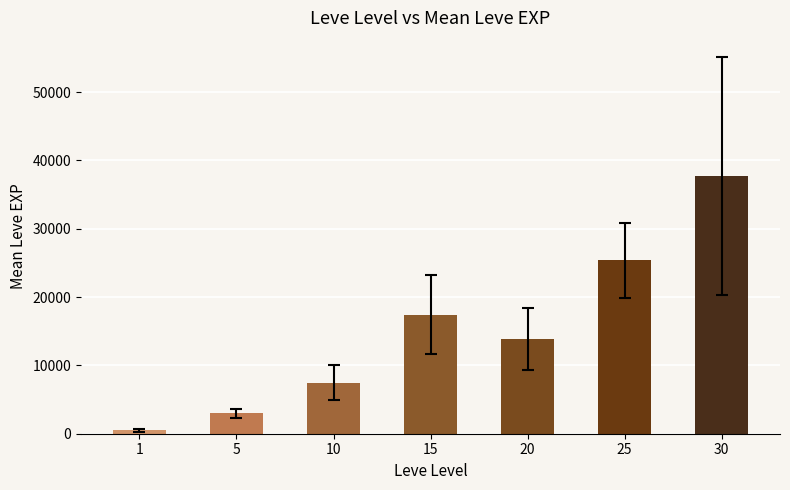

Rank the categories by value from highest to lowest.

30, 25, 15, 20, 10, 5, 1